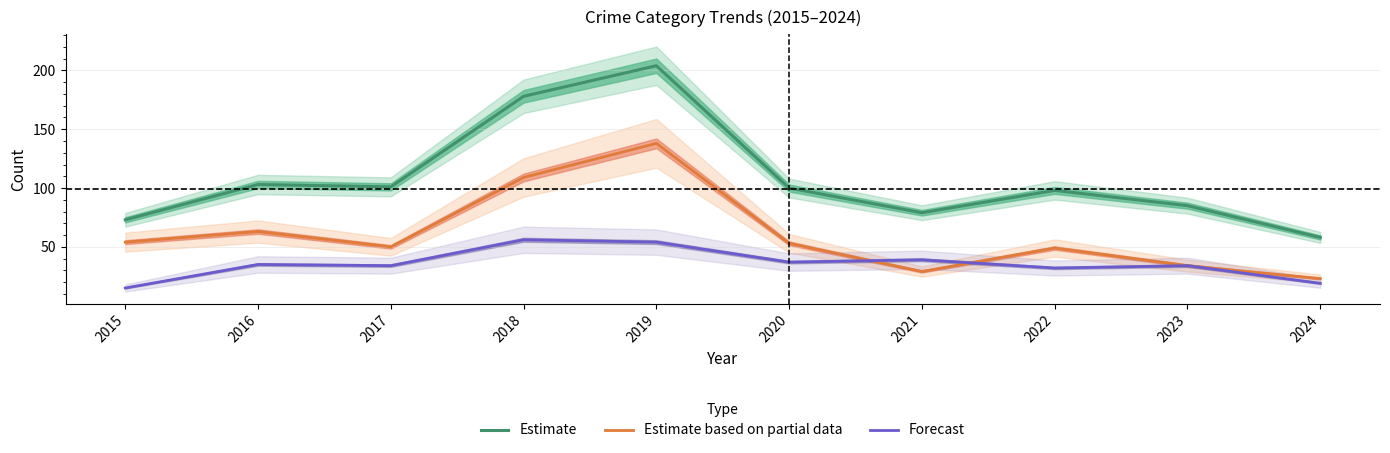

Is it true that Forecast equals 54 at 2019?

True